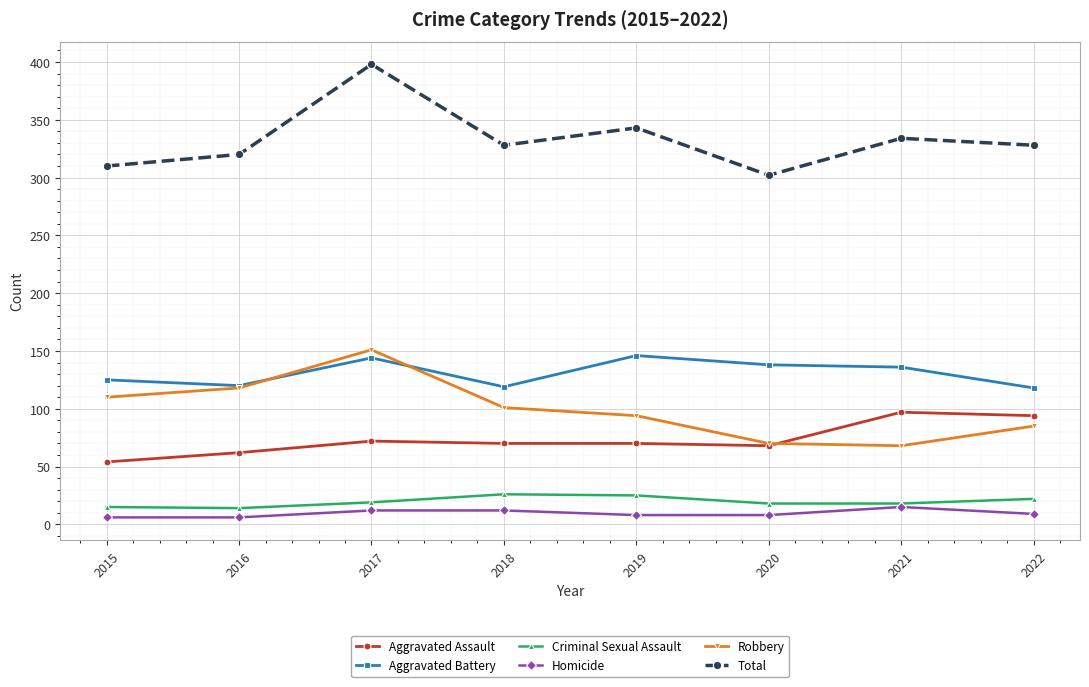

What are all the series names shown in the legend?

Aggravated Assault, Aggravated Battery, Criminal Sexual Assault, Homicide, Robbery, Total